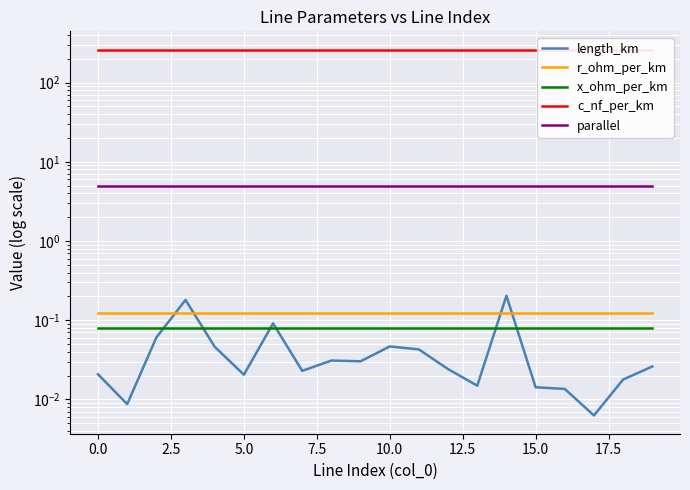

What is the approximate value of r_ohm_per_km at 7.5?

0.1